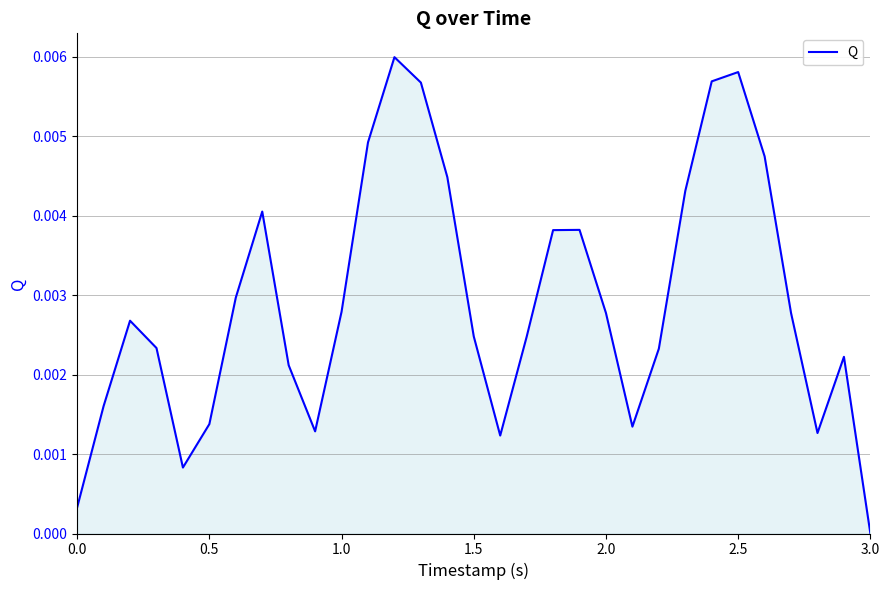

Which label corresponds to the smallest value in the chart?

3.0